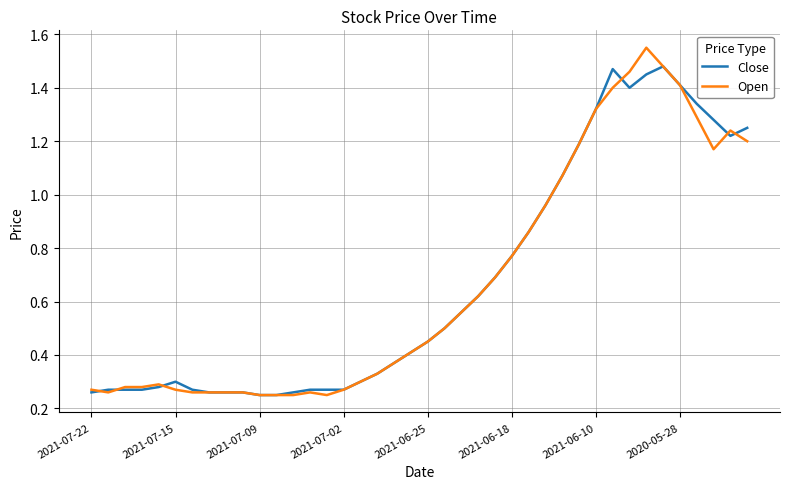

Which series has the widest spread of values?

Open